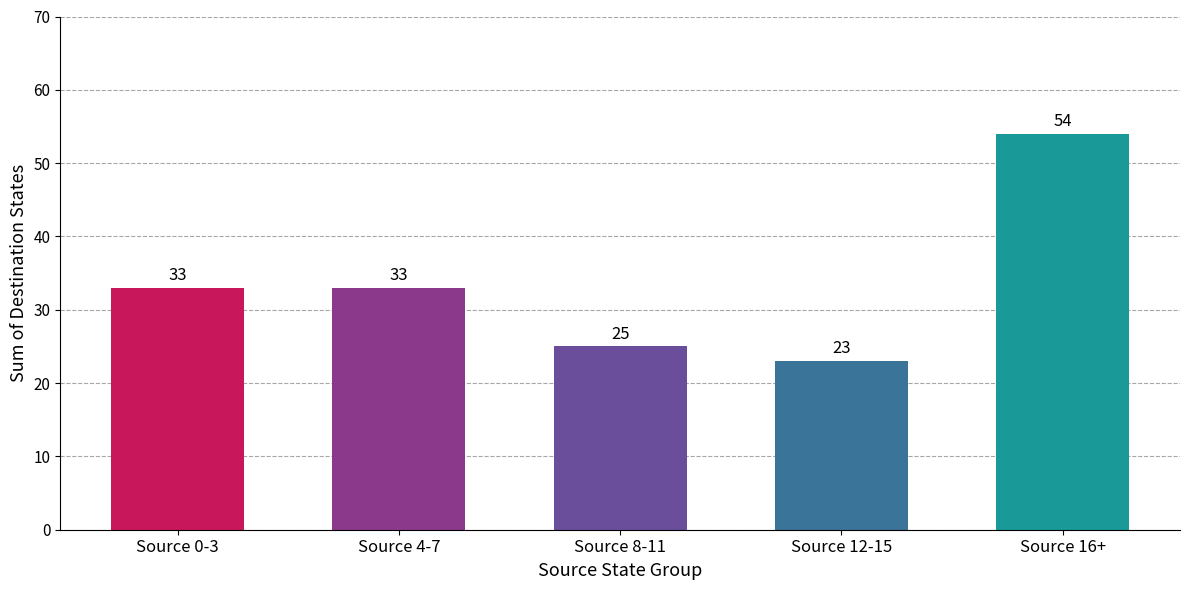

How many categories are shown in the chart?

5